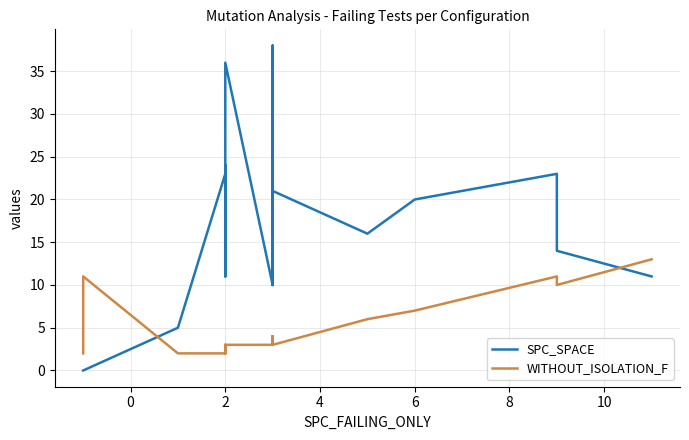

What is the label of the 9th point from the left?

2